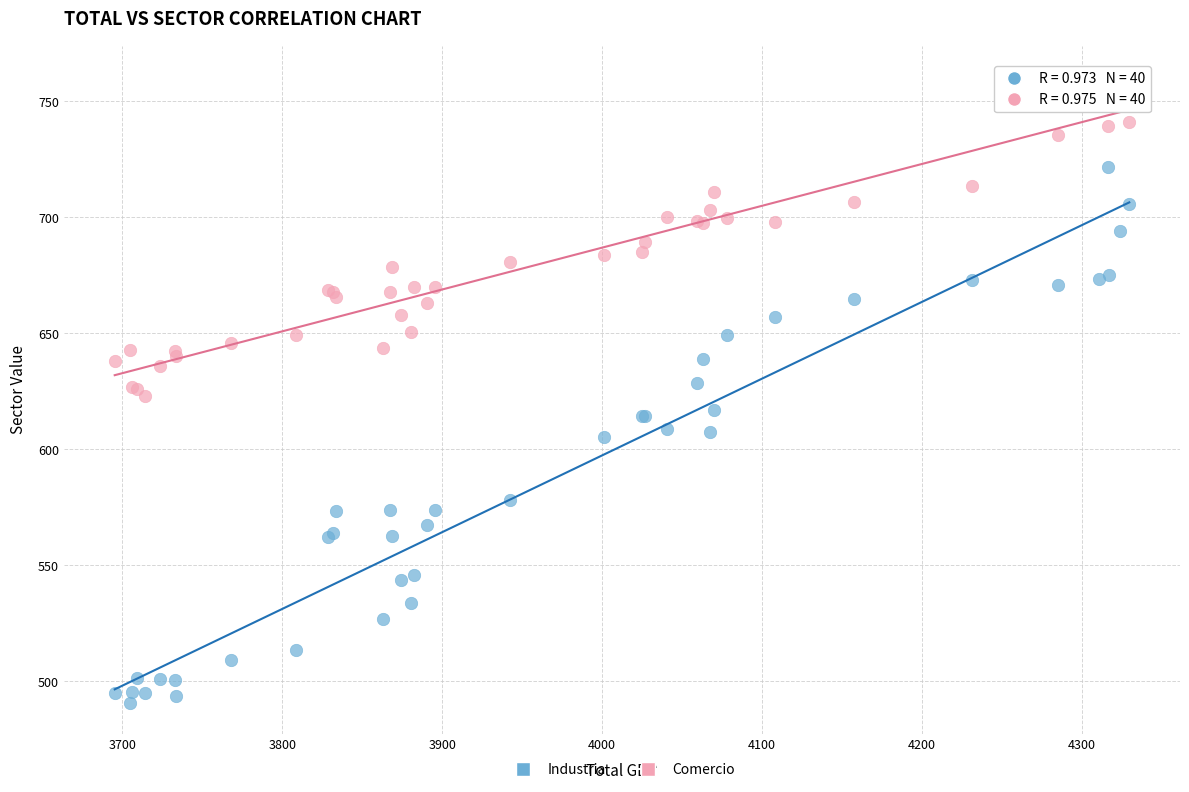

Which series has the widest spread of Y values?

Industria